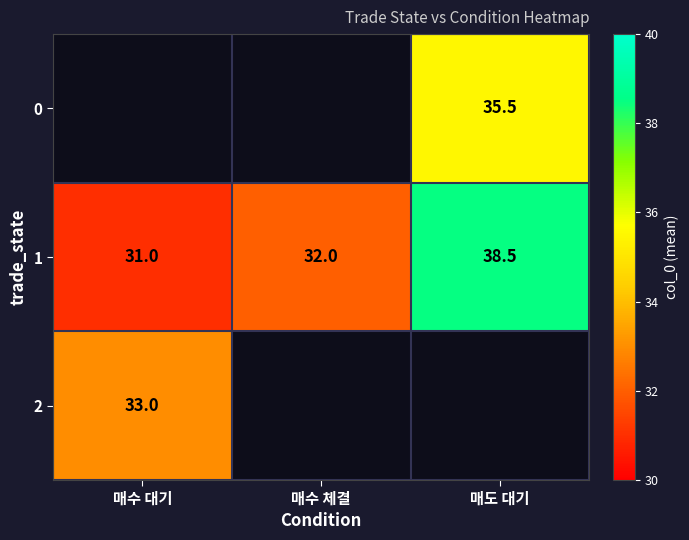

The value of 1 at 매도 대기 is 25.2. True or false?

False